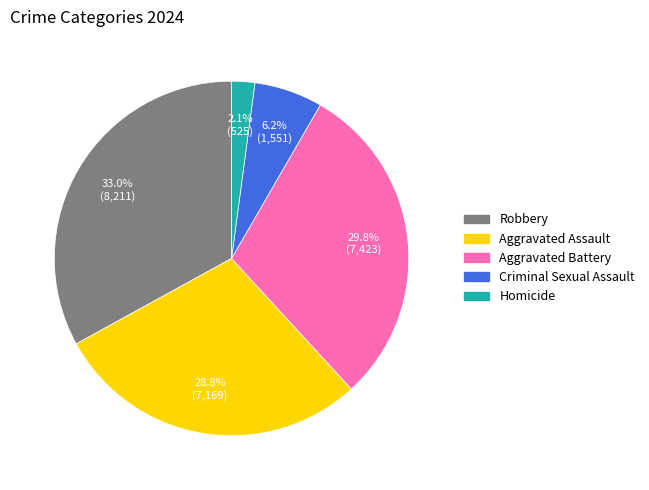

Does any single category account for the majority?

No